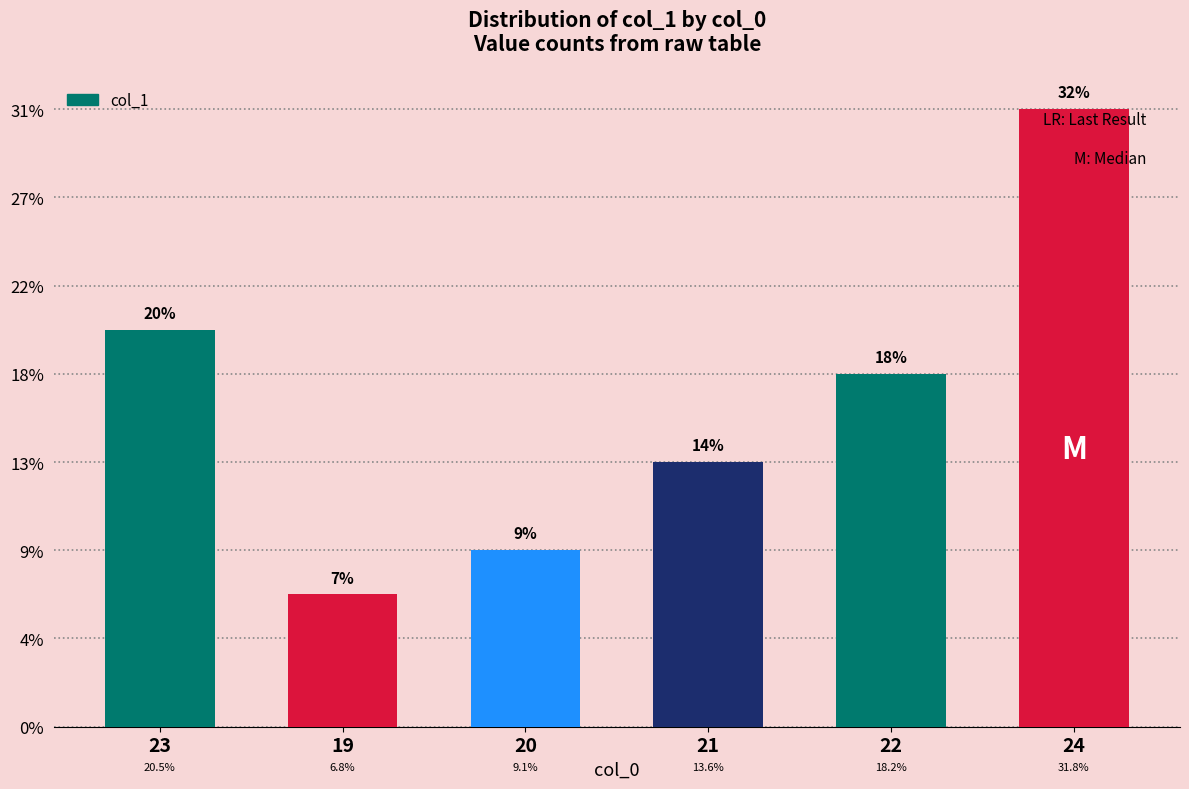

Reading left to right, what are all the values shown in this chart?

9	3	4	6	8	14